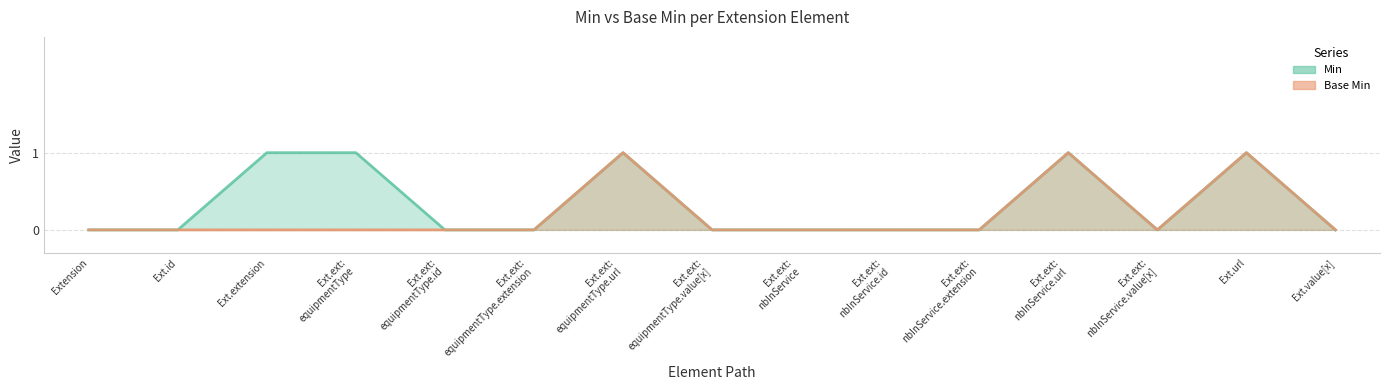

Which series changed the most between Ext.ext: equipmentType and Ext.url?

Base Min